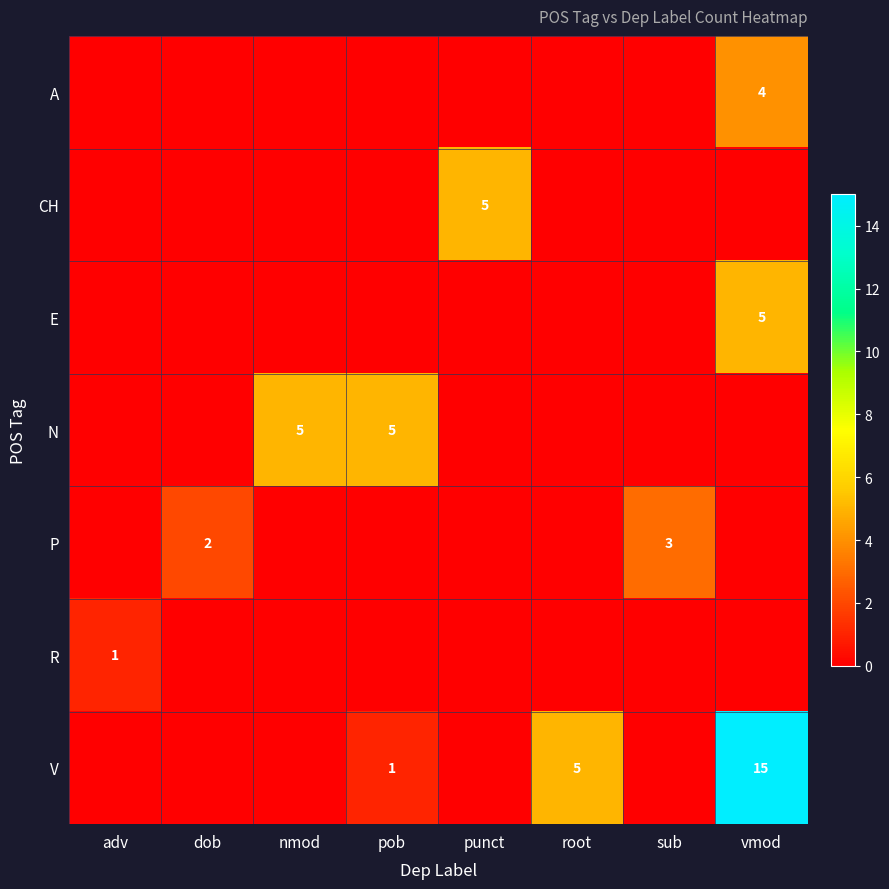

True or false: P has a value of 3 at sub.

True